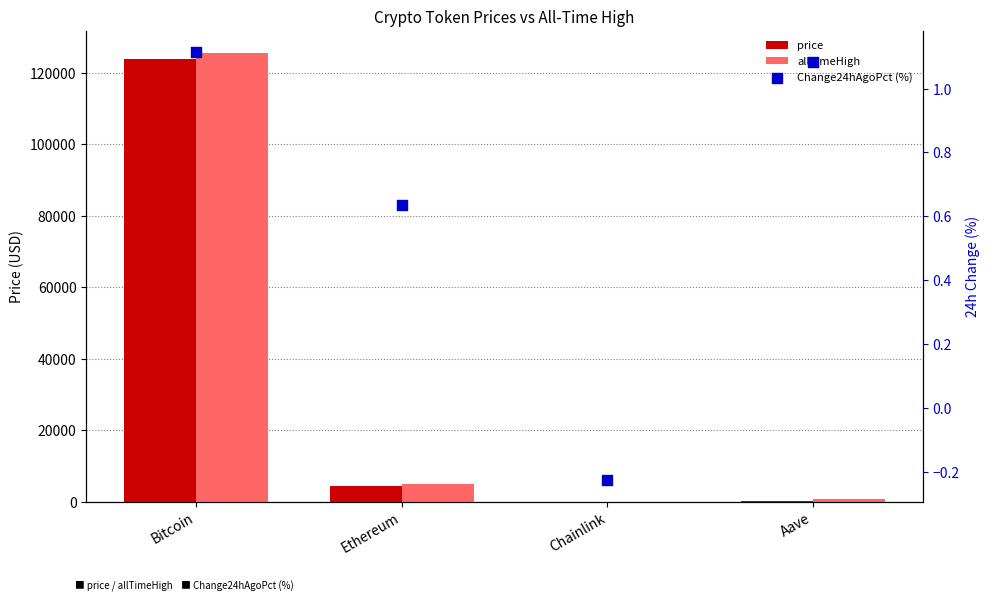

Is the value of price at Chainlink greater than the value of allTimeHigh at Aave?

No